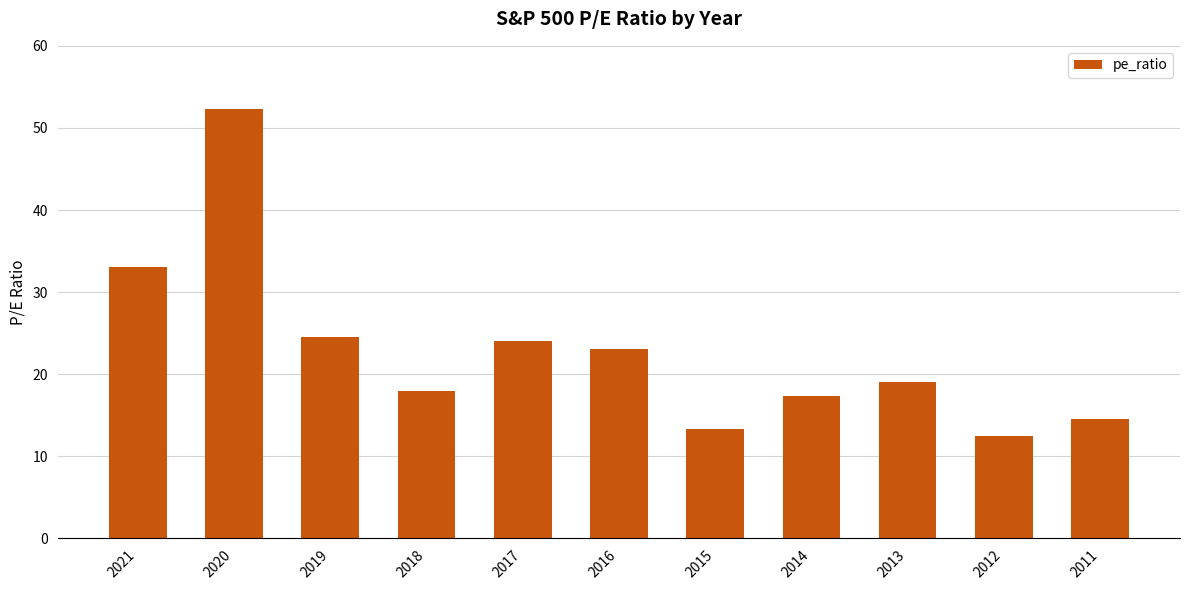

Which has a higher value, 2017 or 2021?

2021